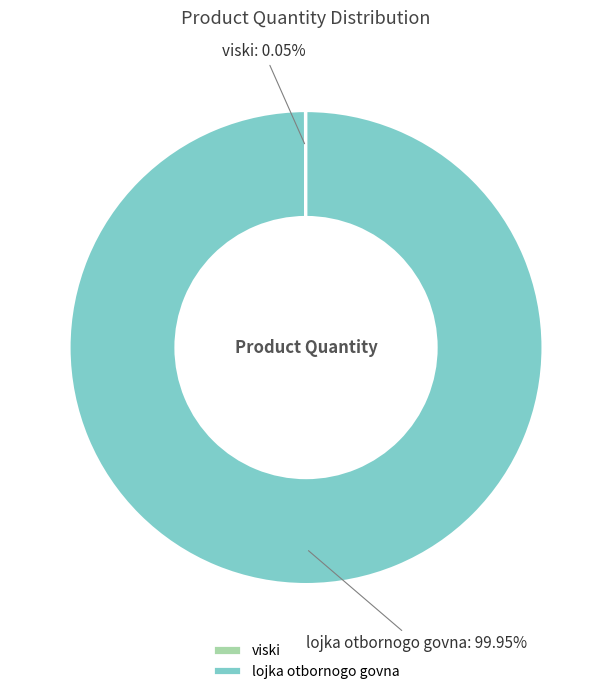

Does lojka otbornogo govna account for over 50% of the chart?

Yes